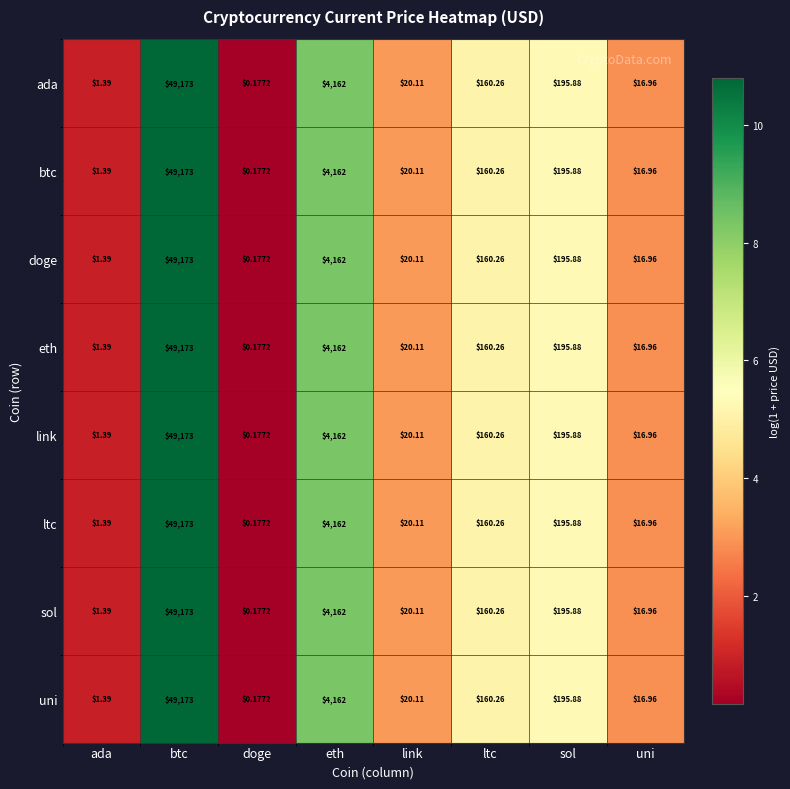

List the labels in order of eth value, smallest first.

doge, ada, uni, link, ltc, sol, eth, btc